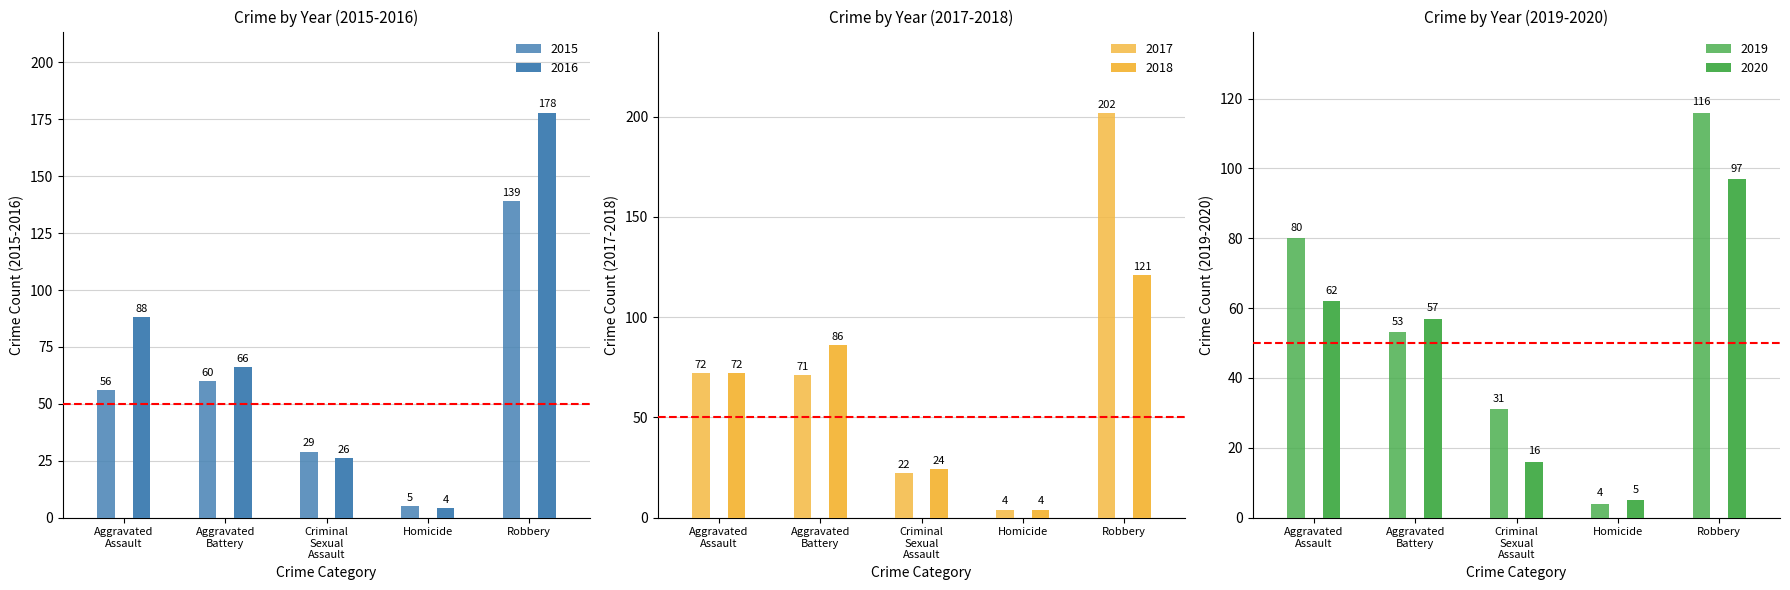

How many 2018 values are between 24 and 86?

3